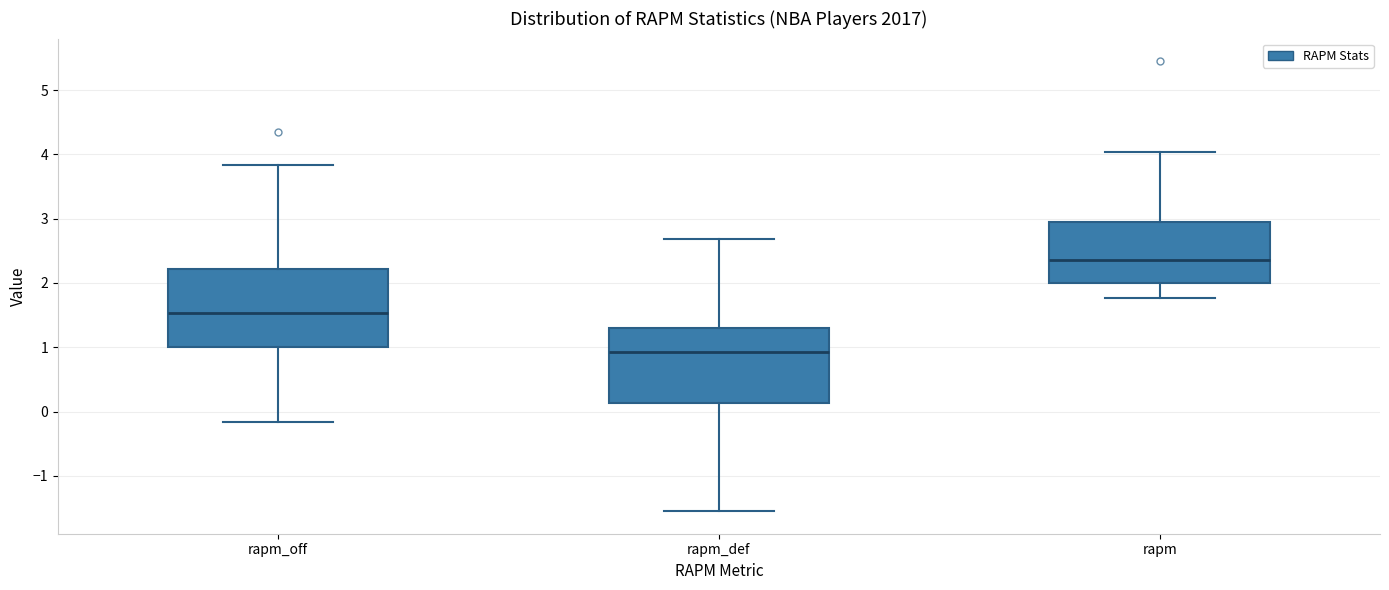

Which box has the highest median line?

rapm